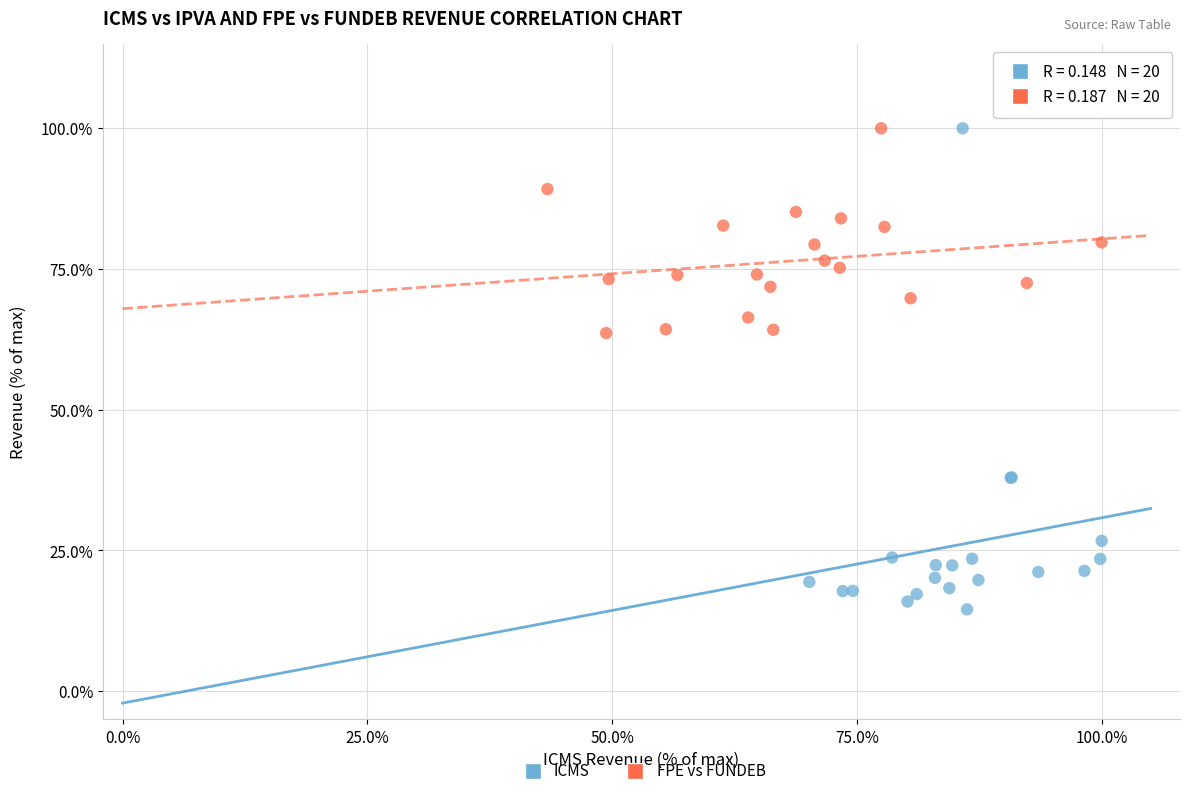

Which series has the largest Y range (max minus min)?

ICMS